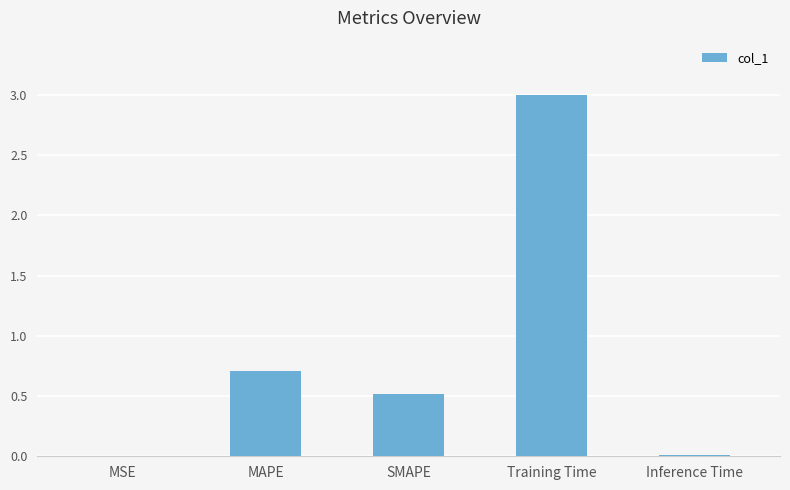

The value at Training Time is 3.0. True or false?

True